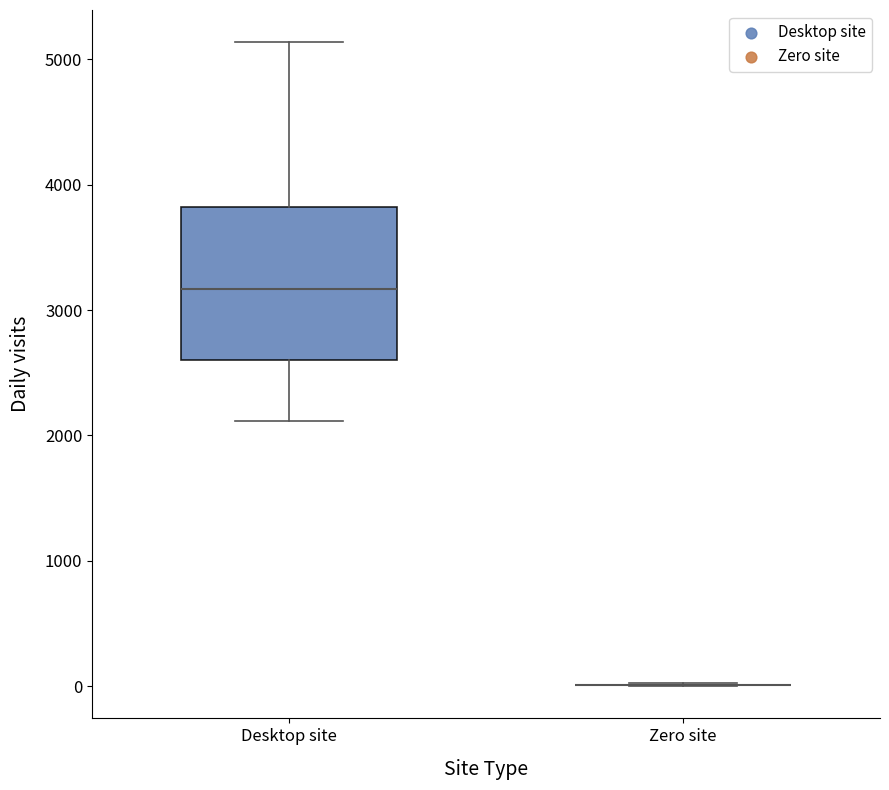

Reading left to right, read every box against the y-axis: the position of its median line, the range the box covers, and the ends of its whiskers. The values are not printed on the chart, so give them approximately, as read against the axis.

Desktop site: median 3200, box 2600 to 3800, whiskers 2100 to 5100
Zero site: box collapsed to a line at 0, whiskers 0 to 0